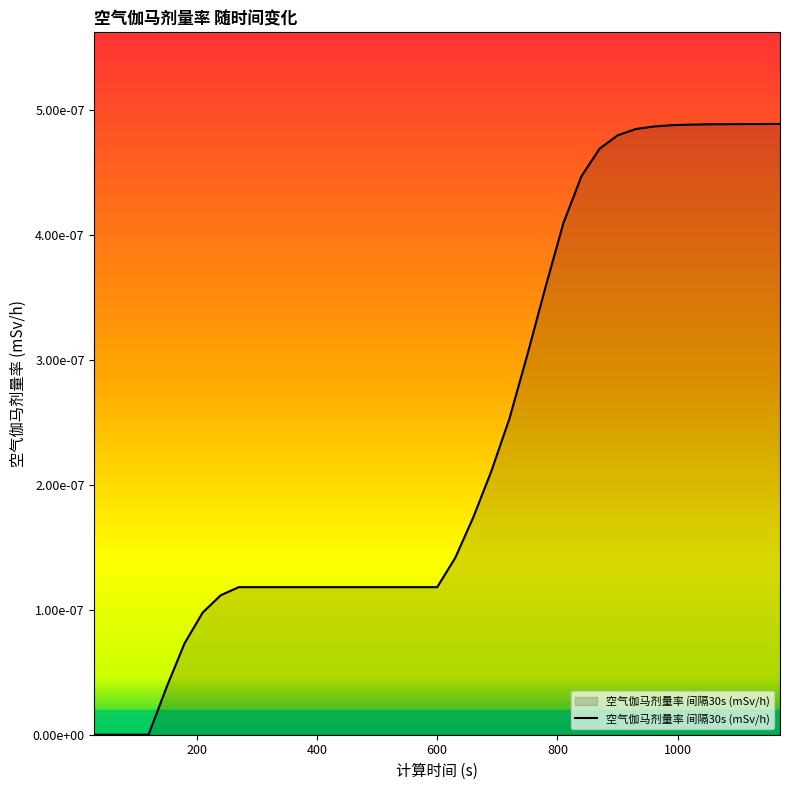

List the labels in order of value, largest first.

1170, 1140, 1110, 1080, 1050, 1020, 990, 960, 930, 900, 870, 840, 810, 780, 750, 720, 690, 660, 630, 270, 300, 330, 360, 390, 420, 450, 480, 510, 540, 570, 600, 240, 210, 180, 150, 30, 60, 90, 120